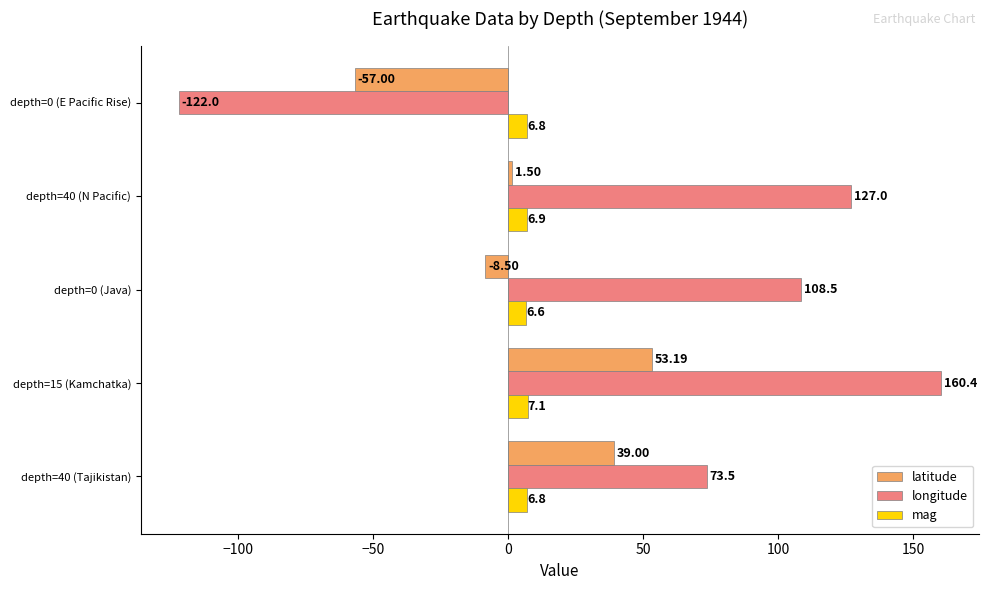

Which series changed the most between depth=15 (Kamchatka) and depth=0 (Java)?

latitude